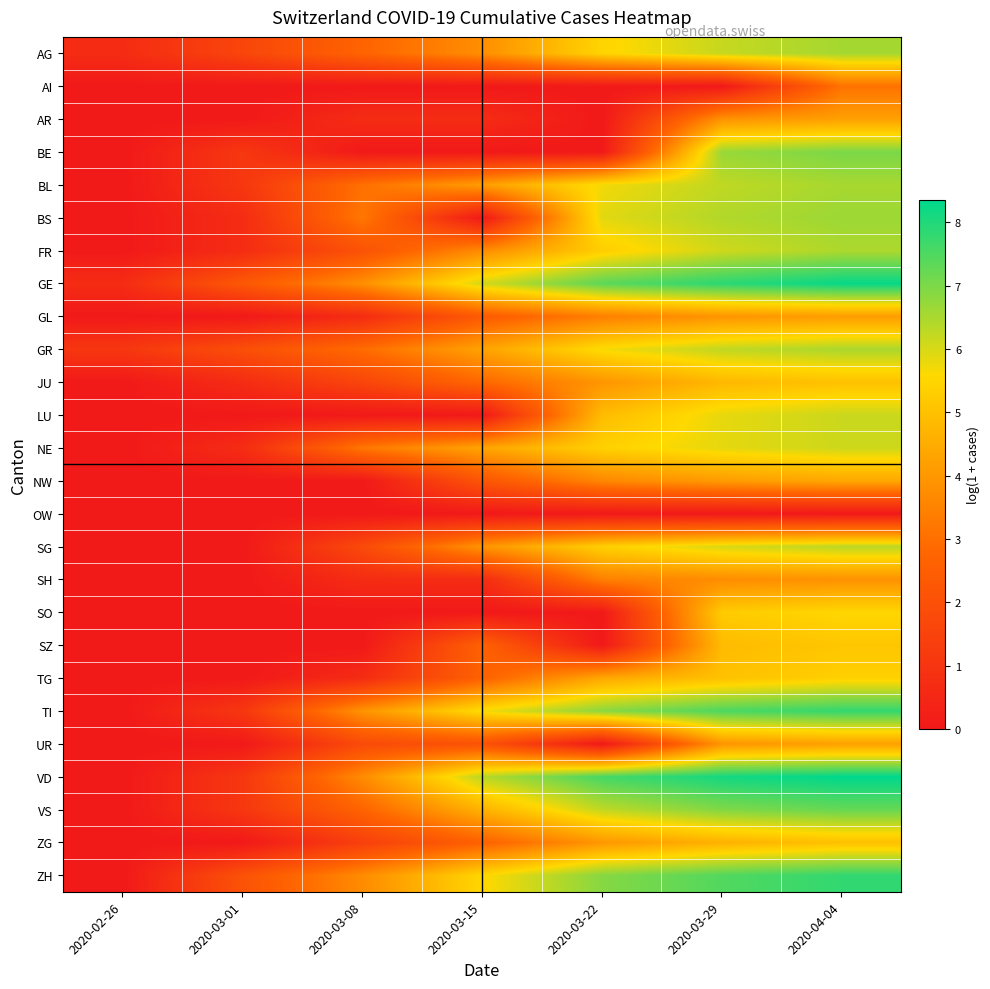

At which category is the sum across all series the highest?

2020-04-04